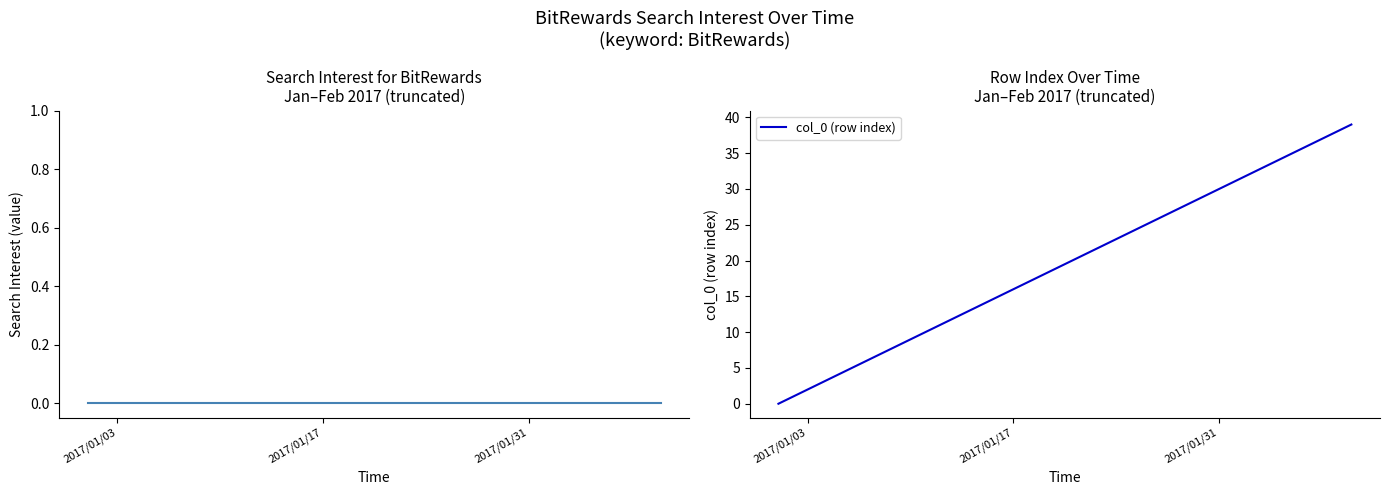

Rank the series by their maximum value, from highest to lowest.

col_0 (row index), BitRewards value